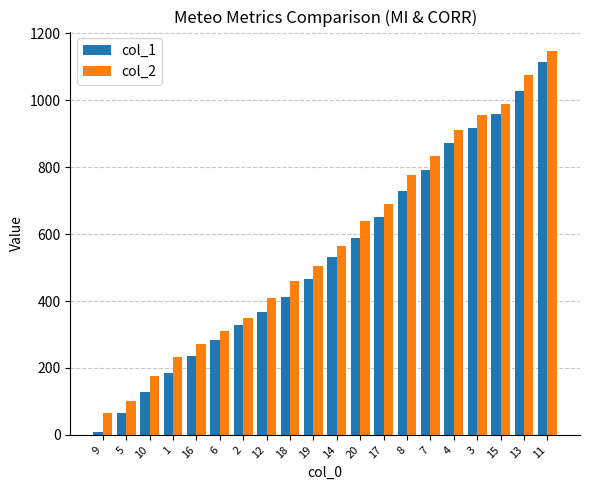

How many values in the col_2 series are below 565?

10